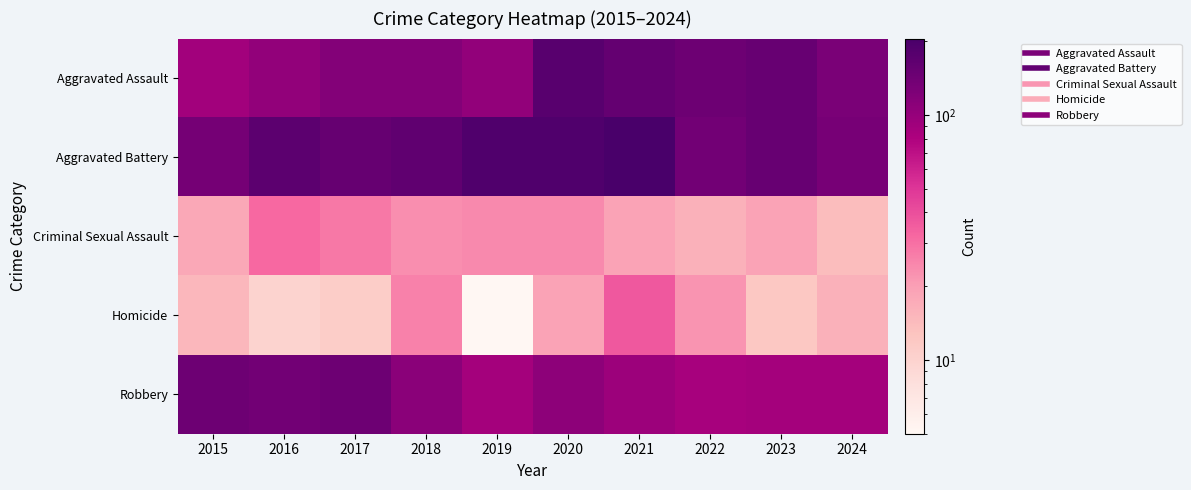

At how many categories does at least one series exceed 150?

7